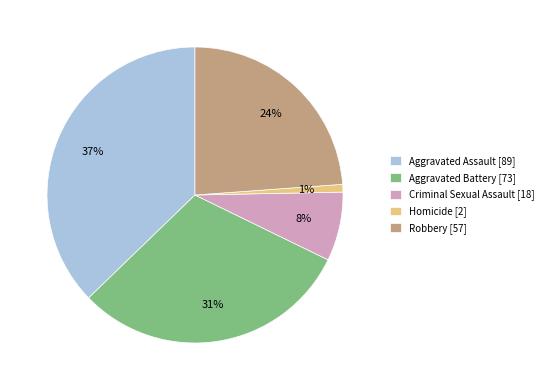

What percentage is the Criminal Sexual Assault slice, to the nearest percent?

8%